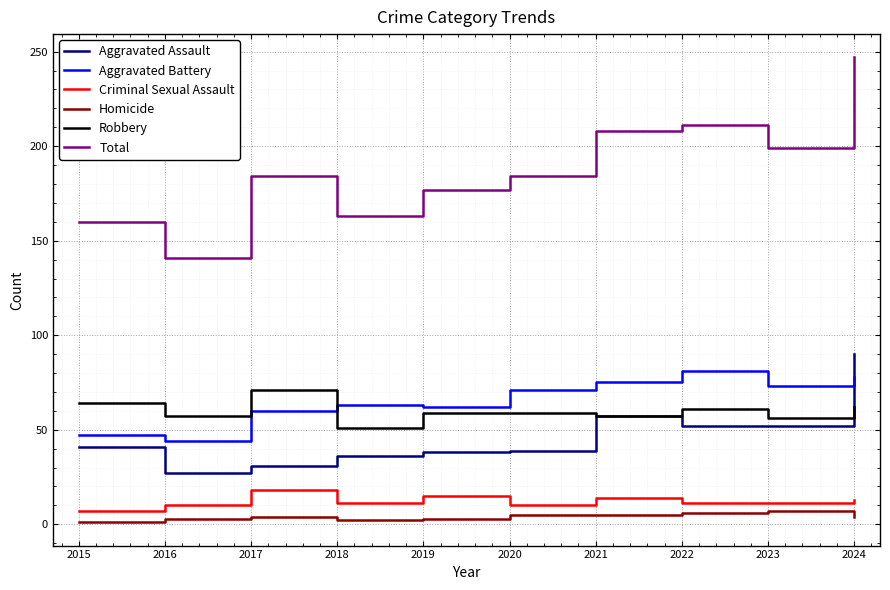

Which label corresponds to the largest value in the chart?

2024